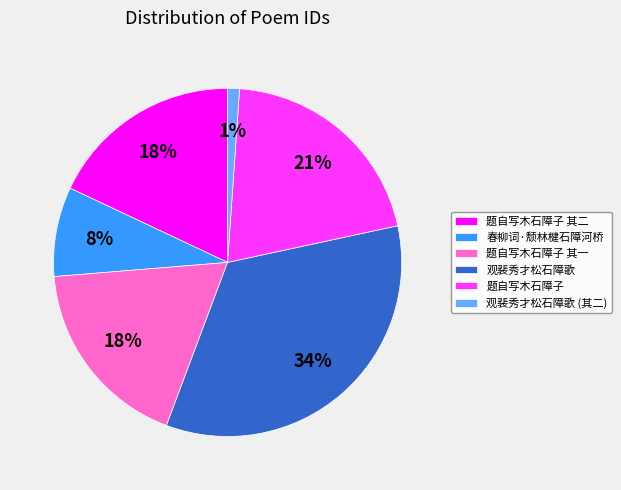

Which slice is the smallest?

观裴秀才松石障歌 (其二)